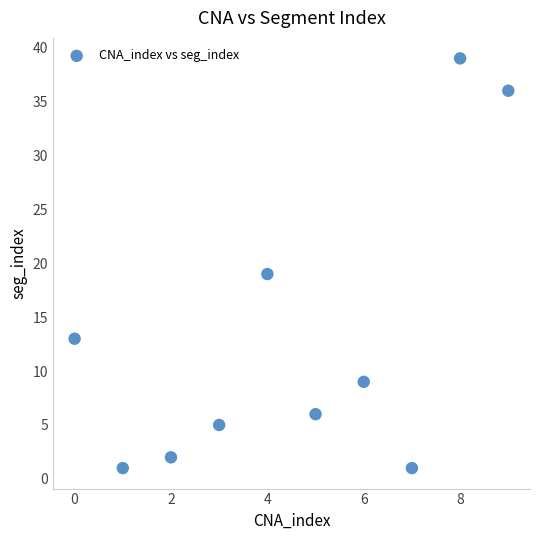

What Y value in the scatter plot is closest to 20?

19